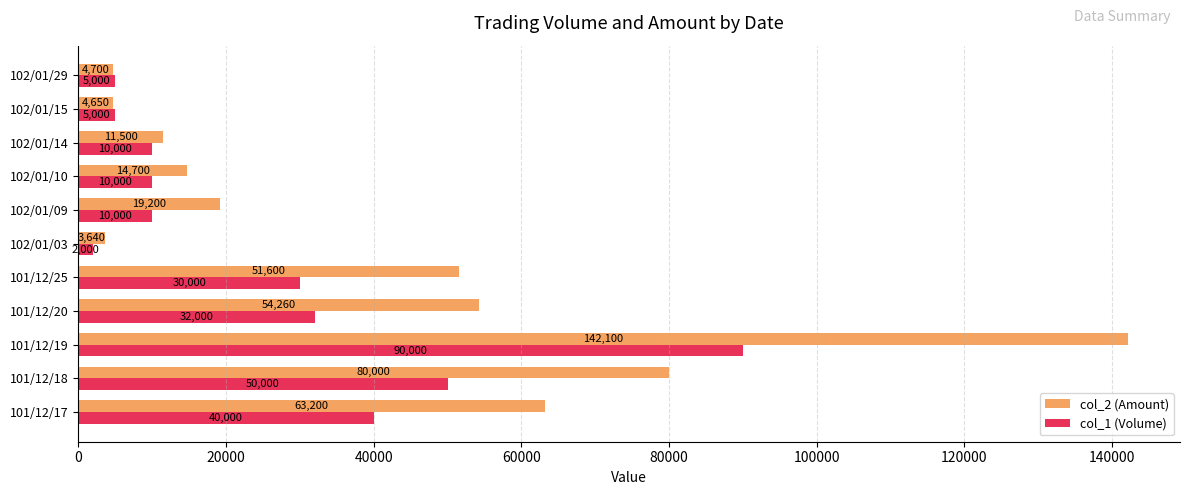

What is the total value across all series at 101/12/20?

86260